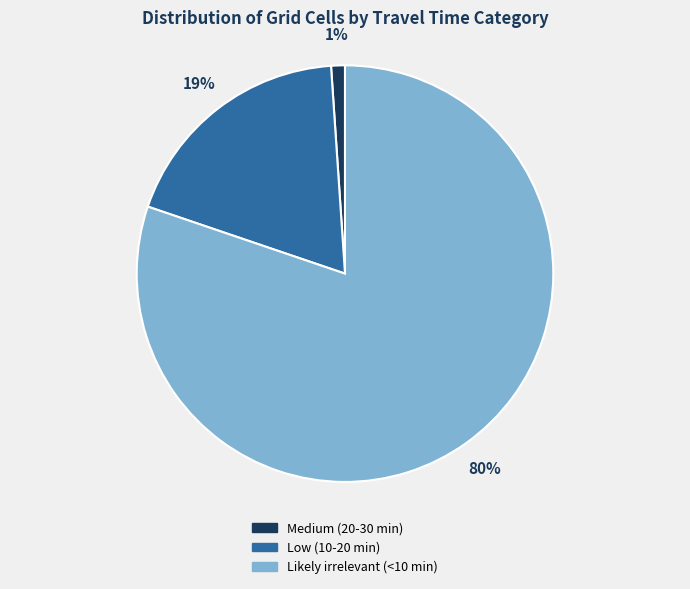

True or false: Medium (20-30 min) accounts for 1% of the total.

True